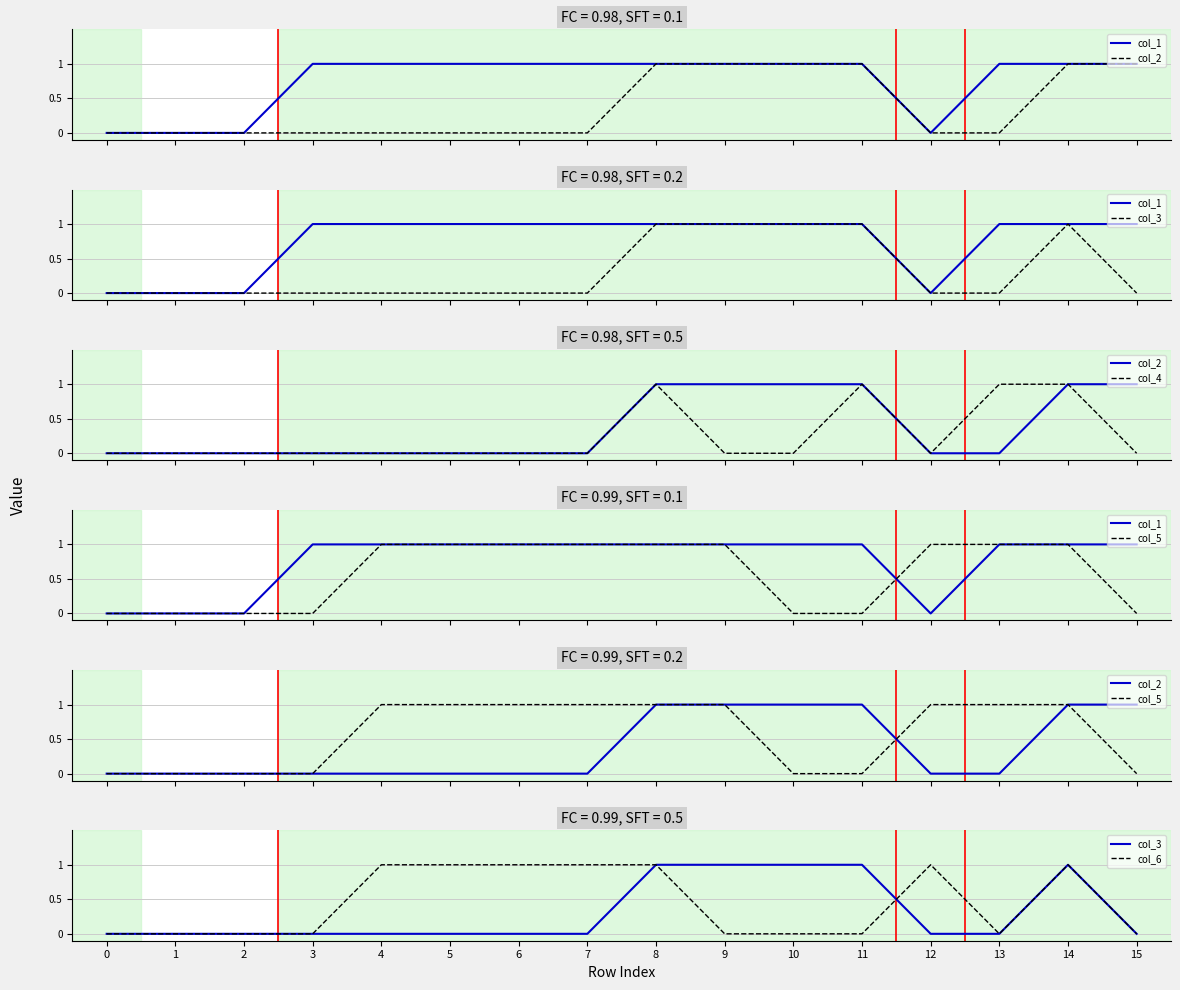

The col_4 series shows 1 at 13. True or false?

False